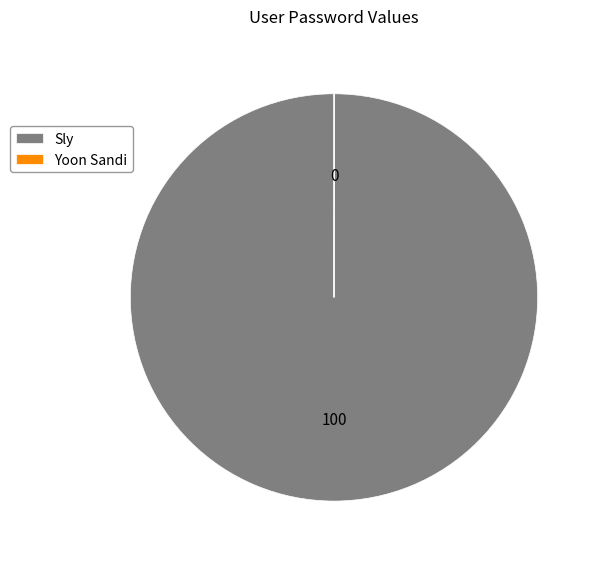

What is the largest slice in the pie chart?

Sly